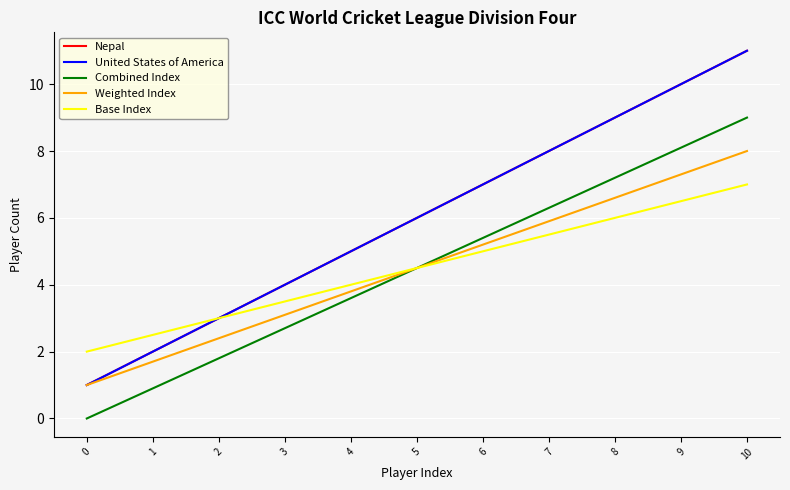

What is the maximum value shown in the chart?

11.0